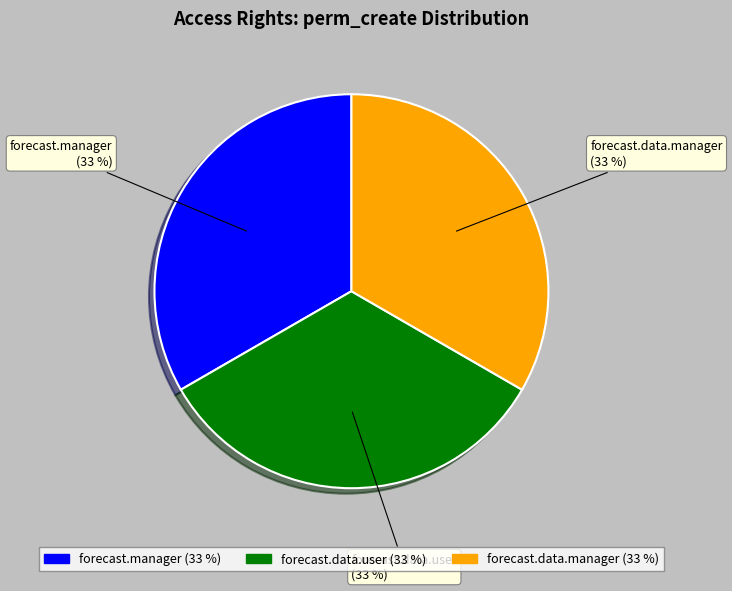

Is there a majority slice in this chart?

No